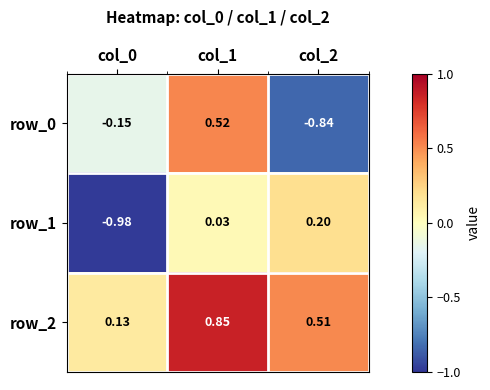

Reading left to right, list all the values displayed in this chart.

row_0: -0.2	0.5	-0.8
row_1: -1.0	0.0	0.2
row_2: 0.1	0.9	0.5